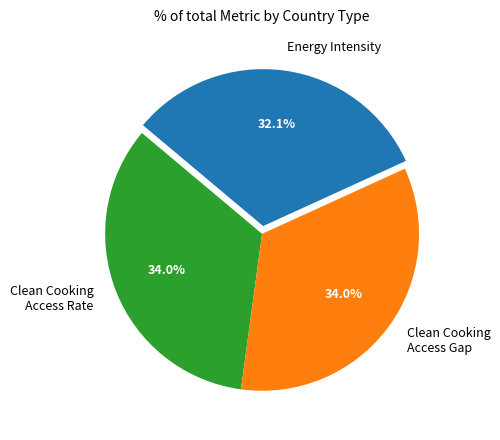

Combined, do Energy Intensity and Clean Cooking Access Rate account for over 50%?

Yes